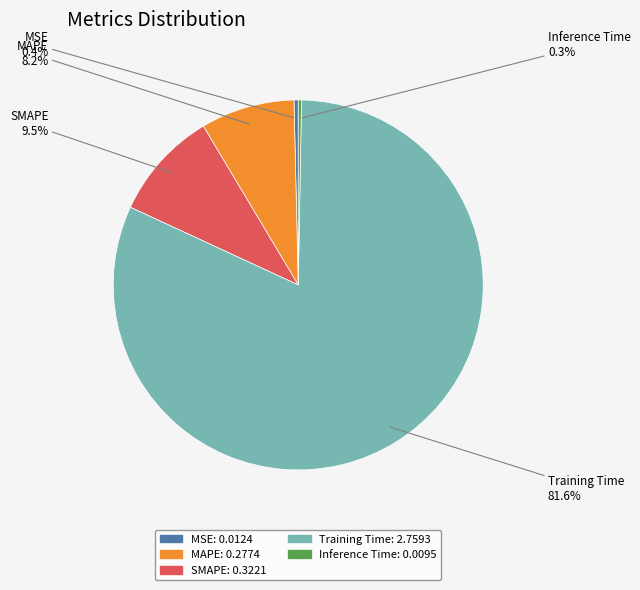

True or false: MAPE accounts for 8% of the total.

True